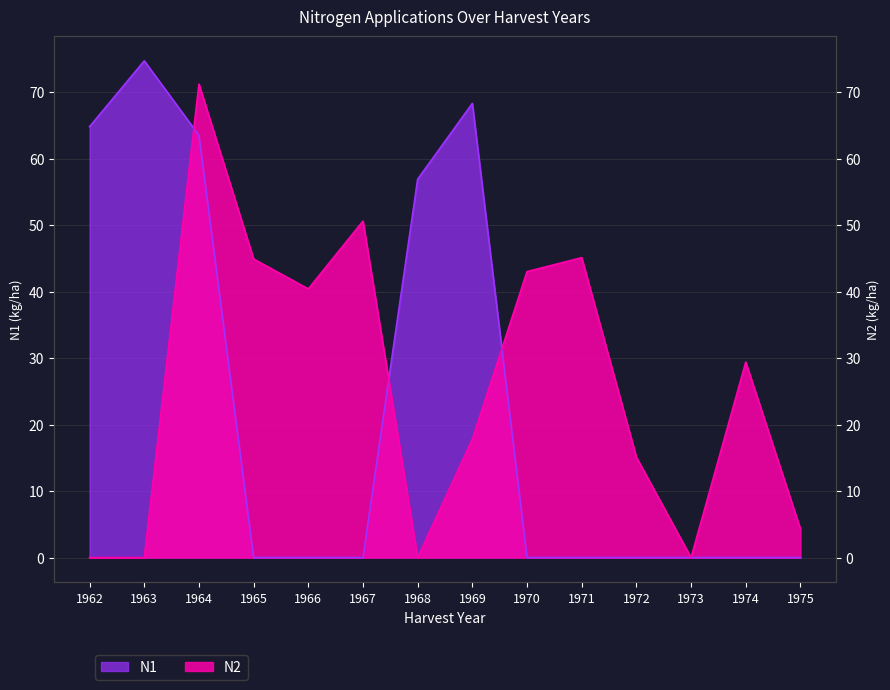

Which series has the largest total across all categories?

N2